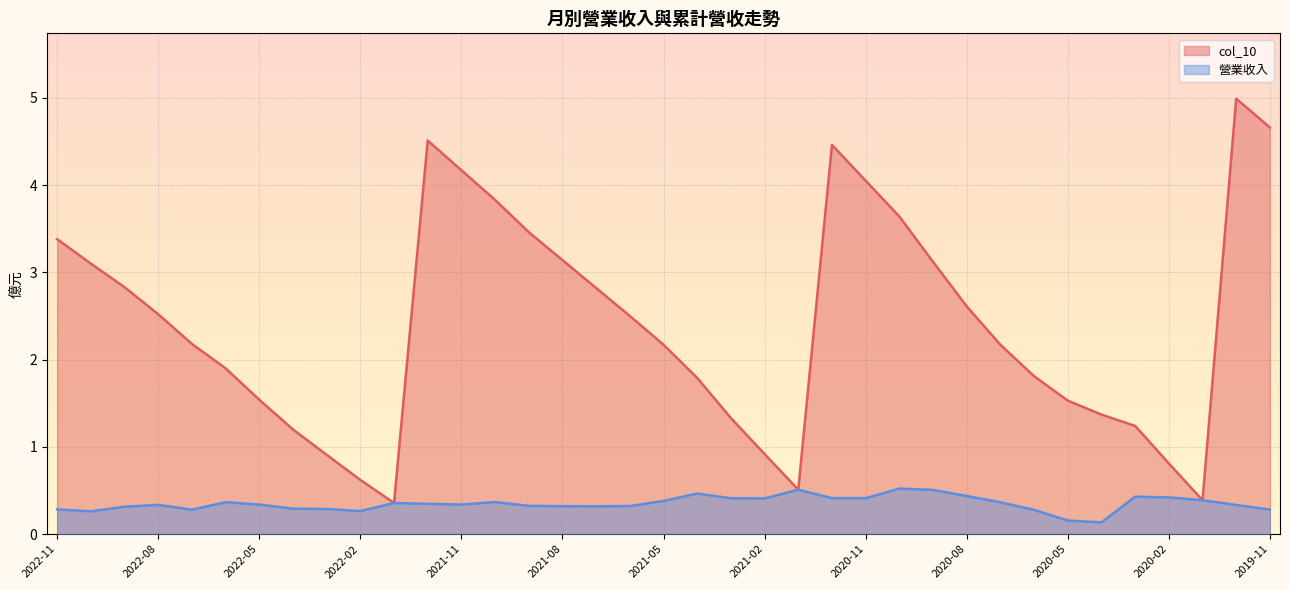

At 2022-03, list the series in order from smallest to largest.

營業收入, col_10